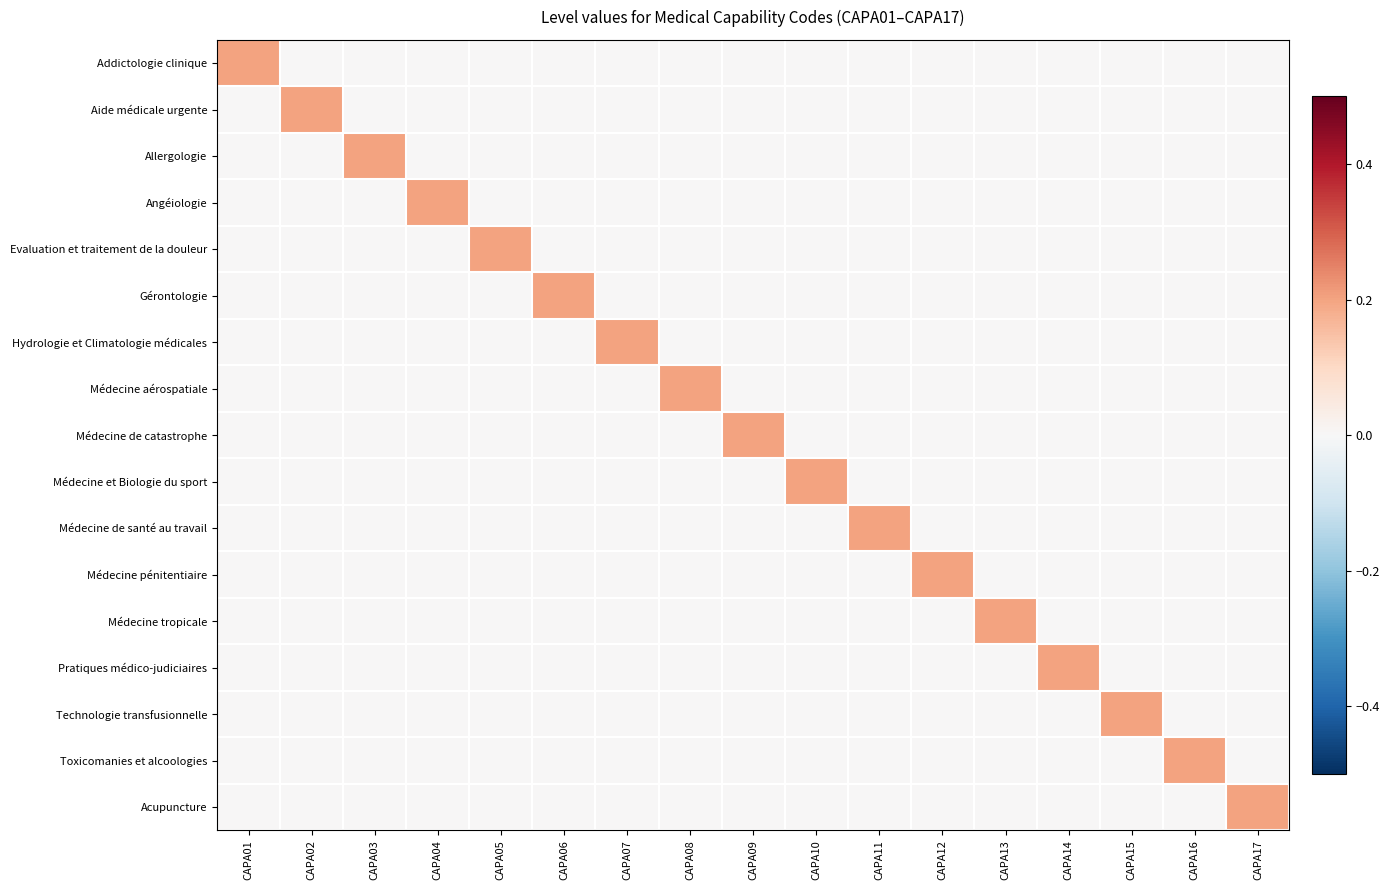

Reading left to right, extract all data points from this chart.

Addictologie clinique: CAPA01=0.2	CAPA02=0.0	CAPA03=0.0	CAPA04=0.0	CAPA05=0.0	CAPA06=0.0	CAPA07=0.0	CAPA08=0.0	CAPA09=0.0	CAPA10=0.0	CAPA11=0.0	CAPA12=0.0	CAPA13=0.0	CAPA14=0.0	CAPA15=0.0	CAPA16=0.0	CAPA17=0.0
Aide médicale urgente: CAPA01=0.0	CAPA02=0.2	CAPA03=0.0	CAPA04=0.0	CAPA05=0.0	CAPA06=0.0	CAPA07=0.0	CAPA08=0.0	CAPA09=0.0	CAPA10=0.0	CAPA11=0.0	CAPA12=0.0	CAPA13=0.0	CAPA14=0.0	CAPA15=0.0	CAPA16=0.0	CAPA17=0.0
Allergologie: CAPA01=0.0	CAPA02=0.0	CAPA03=0.2	CAPA04=0.0	CAPA05=0.0	CAPA06=0.0	CAPA07=0.0	CAPA08=0.0	CAPA09=0.0	CAPA10=0.0	CAPA11=0.0	CAPA12=0.0	CAPA13=0.0	CAPA14=0.0	CAPA15=0.0	CAPA16=0.0	CAPA17=0.0
Angéiologie: CAPA01=0.0	CAPA02=0.0	CAPA03=0.0	CAPA04=0.2	CAPA05=0.0	CAPA06=0.0	CAPA07=0.0	CAPA08=0.0	CAPA09=0.0	CAPA10=0.0	CAPA11=0.0	CAPA12=0.0	CAPA13=0.0	CAPA14=0.0	CAPA15=0.0	CAPA16=0.0	CAPA17=0.0
Evaluation et traitement de la douleur: CAPA01=0.0	CAPA02=0.0	CAPA03=0.0	CAPA04=0.0	CAPA05=0.2	CAPA06=0.0	CAPA07=0.0	CAPA08=0.0	CAPA09=0.0	CAPA10=0.0	CAPA11=0.0	CAPA12=0.0	CAPA13=0.0	CAPA14=0.0	CAPA15=0.0	CAPA16=0.0	CAPA17=0.0
Gérontologie: CAPA01=0.0	CAPA02=0.0	CAPA03=0.0	CAPA04=0.0	CAPA05=0.0	CAPA06=0.2	CAPA07=0.0	CAPA08=0.0	CAPA09=0.0	CAPA10=0.0	CAPA11=0.0	CAPA12=0.0	CAPA13=0.0	CAPA14=0.0	CAPA15=0.0	CAPA16=0.0	CAPA17=0.0
Hydrologie et Climatologie médicales: CAPA01=0.0	CAPA02=0.0	CAPA03=0.0	CAPA04=0.0	CAPA05=0.0	CAPA06=0.0	CAPA07=0.2	CAPA08=0.0	CAPA09=0.0	CAPA10=0.0	CAPA11=0.0	CAPA12=0.0	CAPA13=0.0	CAPA14=0.0	CAPA15=0.0	CAPA16=0.0	CAPA17=0.0
Médecine aérospatiale: CAPA01=0.0	CAPA02=0.0	CAPA03=0.0	CAPA04=0.0	CAPA05=0.0	CAPA06=0.0	CAPA07=0.0	CAPA08=0.2	CAPA09=0.0	CAPA10=0.0	CAPA11=0.0	CAPA12=0.0	CAPA13=0.0	CAPA14=0.0	CAPA15=0.0	CAPA16=0.0	CAPA17=0.0
Médecine de catastrophe: CAPA01=0.0	CAPA02=0.0	CAPA03=0.0	CAPA04=0.0	CAPA05=0.0	CAPA06=0.0	CAPA07=0.0	CAPA08=0.0	CAPA09=0.2	CAPA10=0.0	CAPA11=0.0	CAPA12=0.0	CAPA13=0.0	CAPA14=0.0	CAPA15=0.0	CAPA16=0.0	CAPA17=0.0
Médecine et Biologie du sport: CAPA01=0.0	CAPA02=0.0	CAPA03=0.0	CAPA04=0.0	CAPA05=0.0	CAPA06=0.0	CAPA07=0.0	CAPA08=0.0	CAPA09=0.0	CAPA10=0.2	CAPA11=0.0	CAPA12=0.0	CAPA13=0.0	CAPA14=0.0	CAPA15=0.0	CAPA16=0.0	CAPA17=0.0
Médecine de santé au travail: CAPA01=0.0	CAPA02=0.0	CAPA03=0.0	CAPA04=0.0	CAPA05=0.0	CAPA06=0.0	CAPA07=0.0	CAPA08=0.0	CAPA09=0.0	CAPA10=0.0	CAPA11=0.2	CAPA12=0.0	CAPA13=0.0	CAPA14=0.0	CAPA15=0.0	CAPA16=0.0	CAPA17=0.0
Médecine pénitentiaire: CAPA01=0.0	CAPA02=0.0	CAPA03=0.0	CAPA04=0.0	CAPA05=0.0	CAPA06=0.0	CAPA07=0.0	CAPA08=0.0	CAPA09=0.0	CAPA10=0.0	CAPA11=0.0	CAPA12=0.2	CAPA13=0.0	CAPA14=0.0	CAPA15=0.0	CAPA16=0.0	CAPA17=0.0
Médecine tropicale: CAPA01=0.0	CAPA02=0.0	CAPA03=0.0	CAPA04=0.0	CAPA05=0.0	CAPA06=0.0	CAPA07=0.0	CAPA08=0.0	CAPA09=0.0	CAPA10=0.0	CAPA11=0.0	CAPA12=0.0	CAPA13=0.2	CAPA14=0.0	CAPA15=0.0	CAPA16=0.0	CAPA17=0.0
Pratiques médico-judiciaires: CAPA01=0.0	CAPA02=0.0	CAPA03=0.0	CAPA04=0.0	CAPA05=0.0	CAPA06=0.0	CAPA07=0.0	CAPA08=0.0	CAPA09=0.0	CAPA10=0.0	CAPA11=0.0	CAPA12=0.0	CAPA13=0.0	CAPA14=0.2	CAPA15=0.0	CAPA16=0.0	CAPA17=0.0
Technologie transfusionnelle: CAPA01=0.0	CAPA02=0.0	CAPA03=0.0	CAPA04=0.0	CAPA05=0.0	CAPA06=0.0	CAPA07=0.0	CAPA08=0.0	CAPA09=0.0	CAPA10=0.0	CAPA11=0.0	CAPA12=0.0	CAPA13=0.0	CAPA14=0.0	CAPA15=0.2	CAPA16=0.0	CAPA17=0.0
Toxicomanies et alcoologies: CAPA01=0.0	CAPA02=0.0	CAPA03=0.0	CAPA04=0.0	CAPA05=0.0	CAPA06=0.0	CAPA07=0.0	CAPA08=0.0	CAPA09=0.0	CAPA10=0.0	CAPA11=0.0	CAPA12=0.0	CAPA13=0.0	CAPA14=0.0	CAPA15=0.0	CAPA16=0.2	CAPA17=0.0
Acupuncture: CAPA01=0.0	CAPA02=0.0	CAPA03=0.0	CAPA04=0.0	CAPA05=0.0	CAPA06=0.0	CAPA07=0.0	CAPA08=0.0	CAPA09=0.0	CAPA10=0.0	CAPA11=0.0	CAPA12=0.0	CAPA13=0.0	CAPA14=0.0	CAPA15=0.0	CAPA16=0.0	CAPA17=0.2